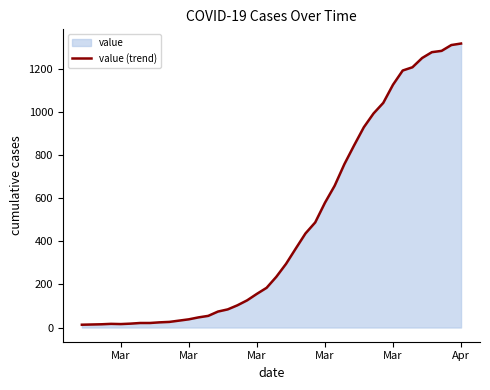

True or false: the data has more than 2 interior local peaks.

False